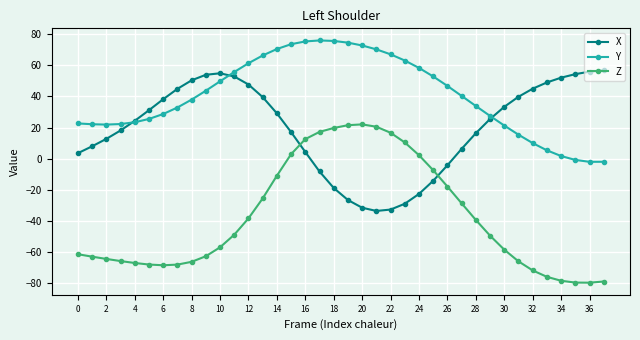

In X, how many points are higher than both neighbors (excluding endpoints)?

1